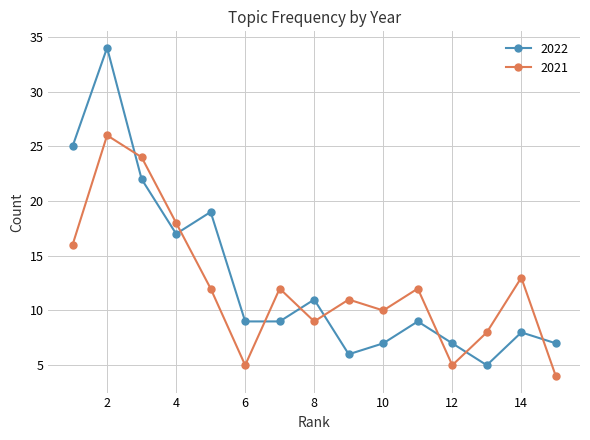

In 2021, how many points are lower than both neighbors (excluding endpoints)?

4